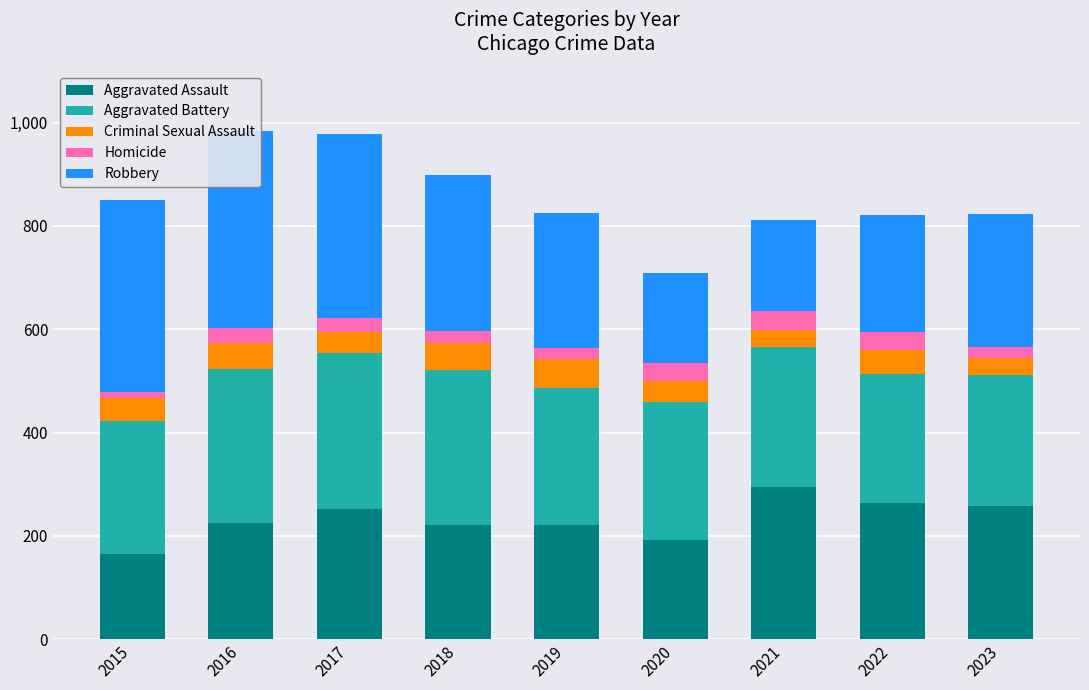

What is the spread (max minus min) of values at 2019?

246